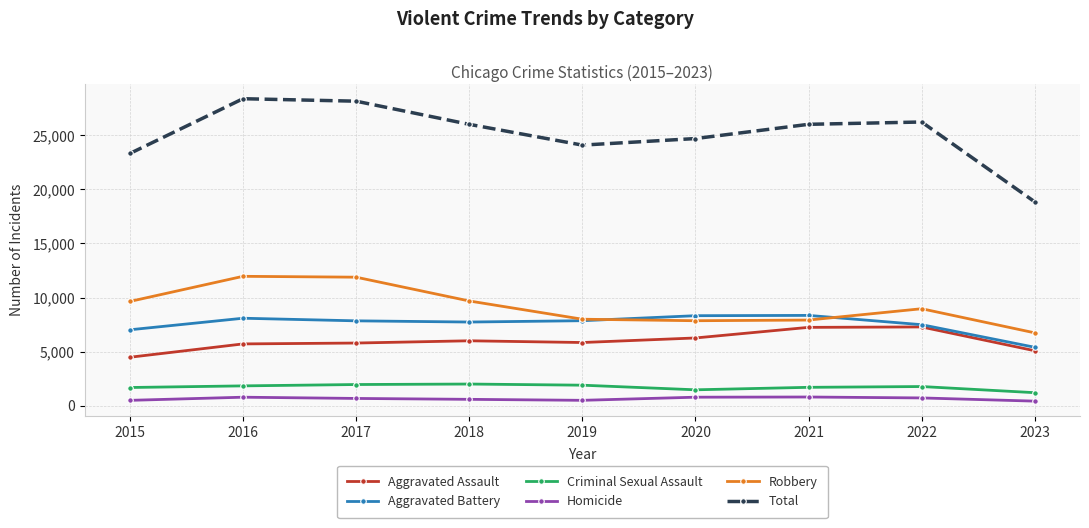

True or false: Criminal Sexual Assault has a value of 1204 at 2023.

True